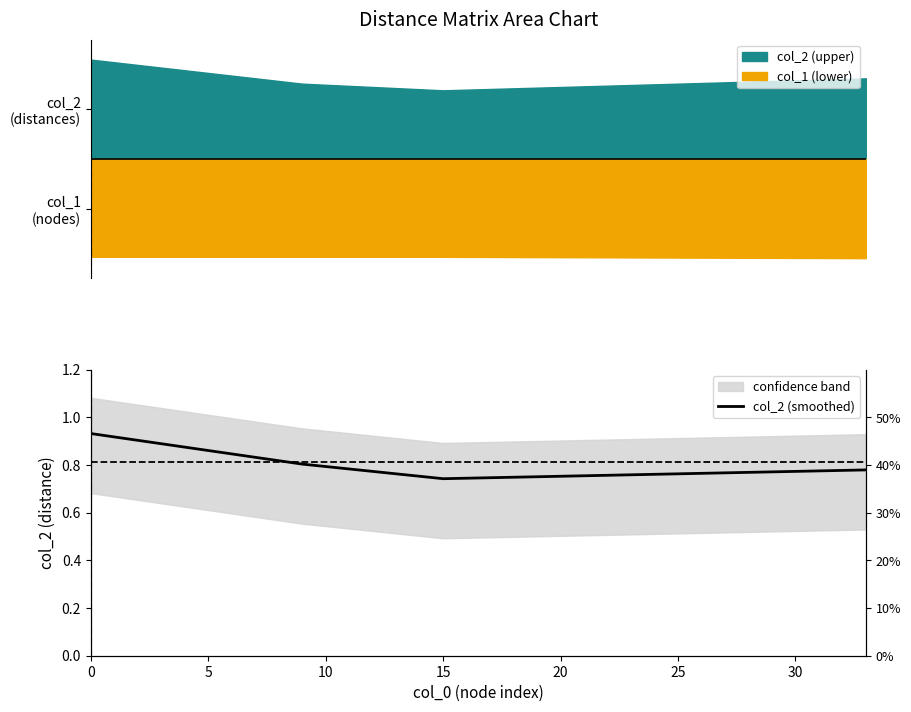

How many lines are shown in the chart?

1